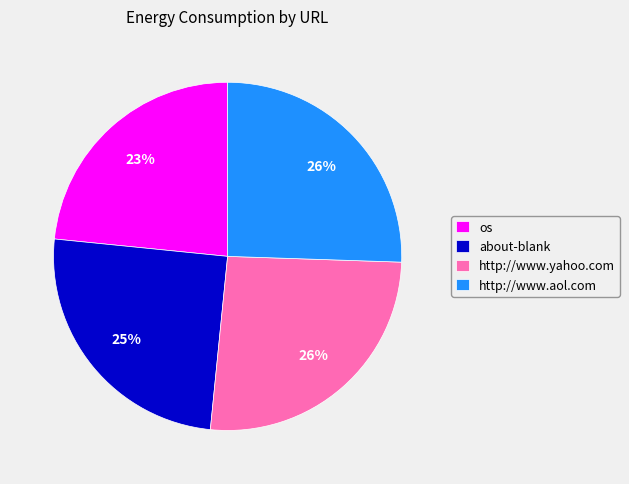

Which category has the smallest portion of the pie?

os